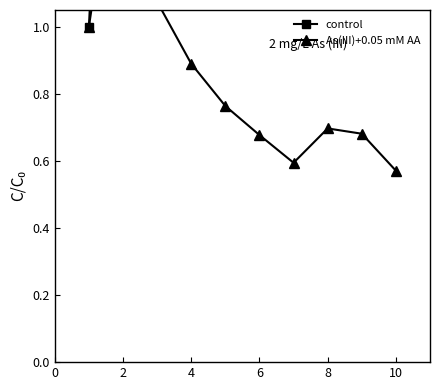

Between 0 and 10, which is larger?

10